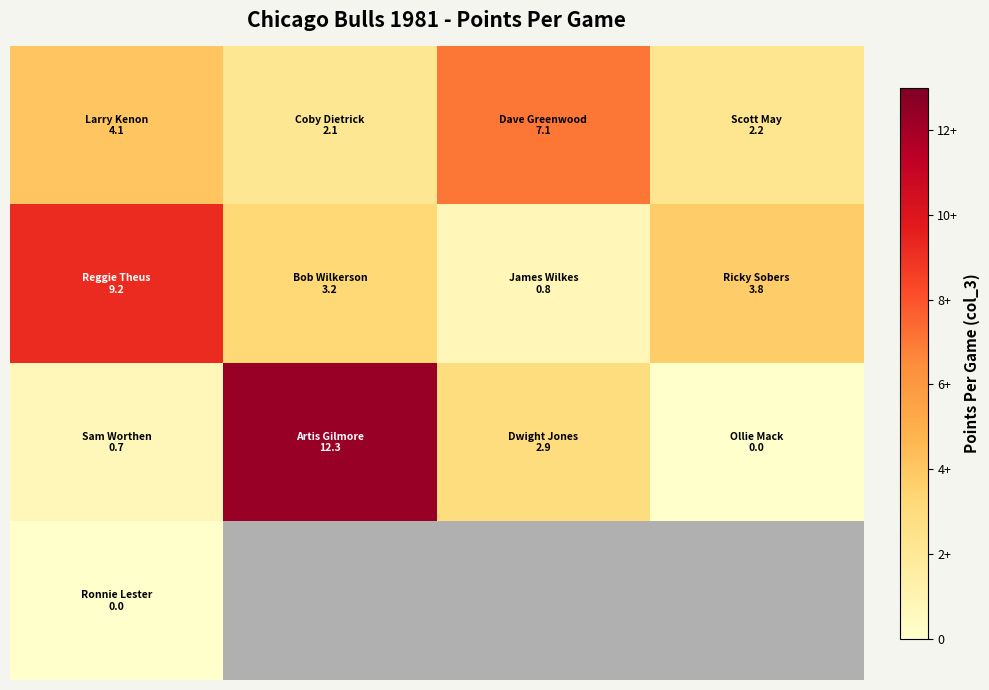

Which has a higher value, 1 or 3?

3